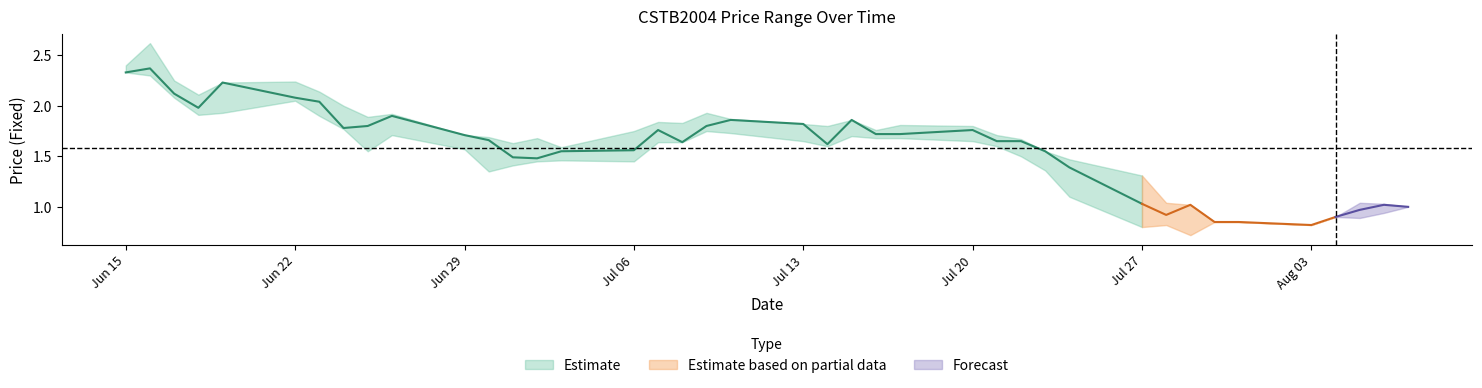

The value of CloseFixed at 20200720 is 1.8. True or false?

True